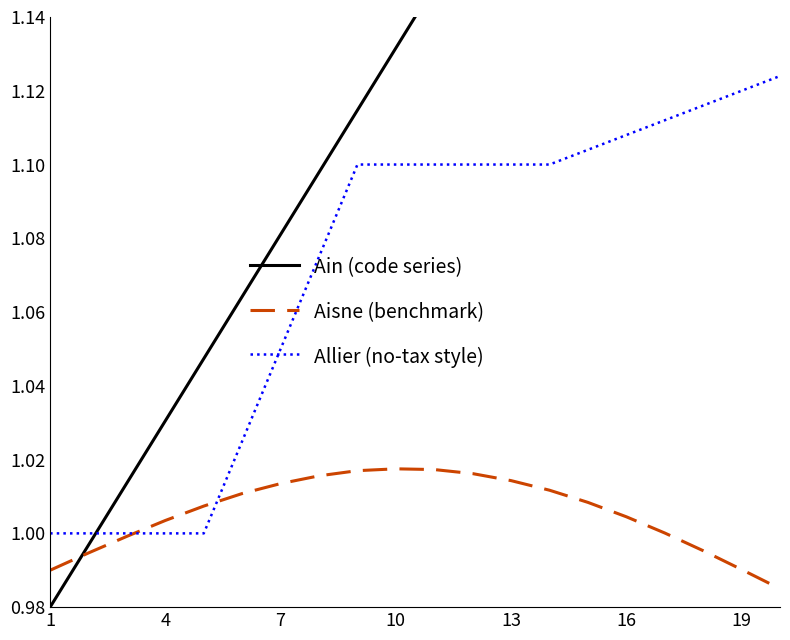

At which category does the chart reach its minimum across all series?

1